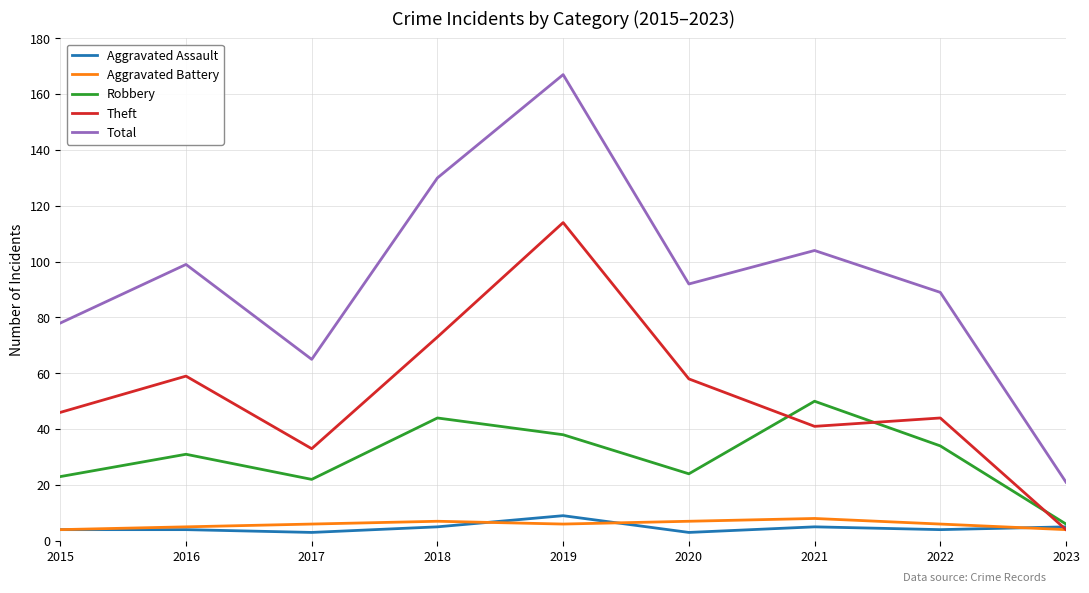

What is the total value across all series at 2022?

177